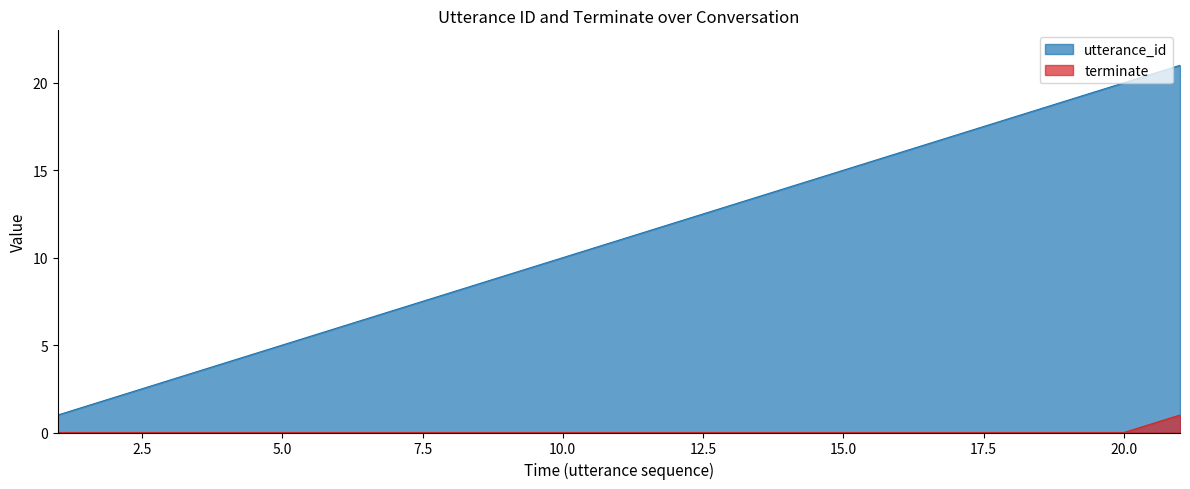

How many terminate values are between 0 and 1?

21